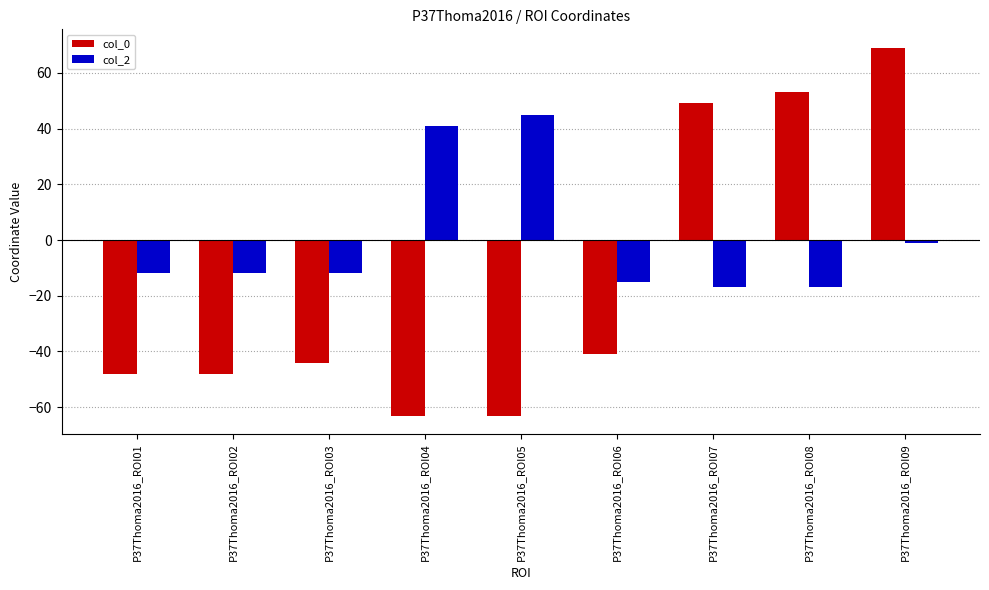

Rank the series by their maximum value, from lowest to highest.

col_2, col_0